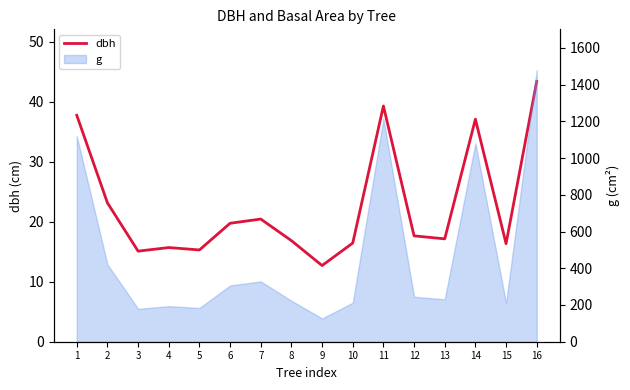

What is the value of the 8th point from the left?

16.9